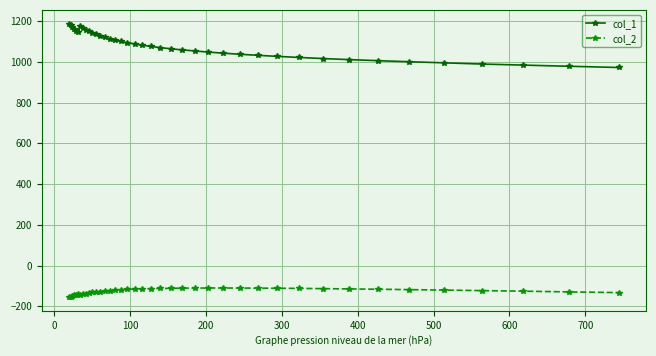

Which series has the widest spread of values?

col_1